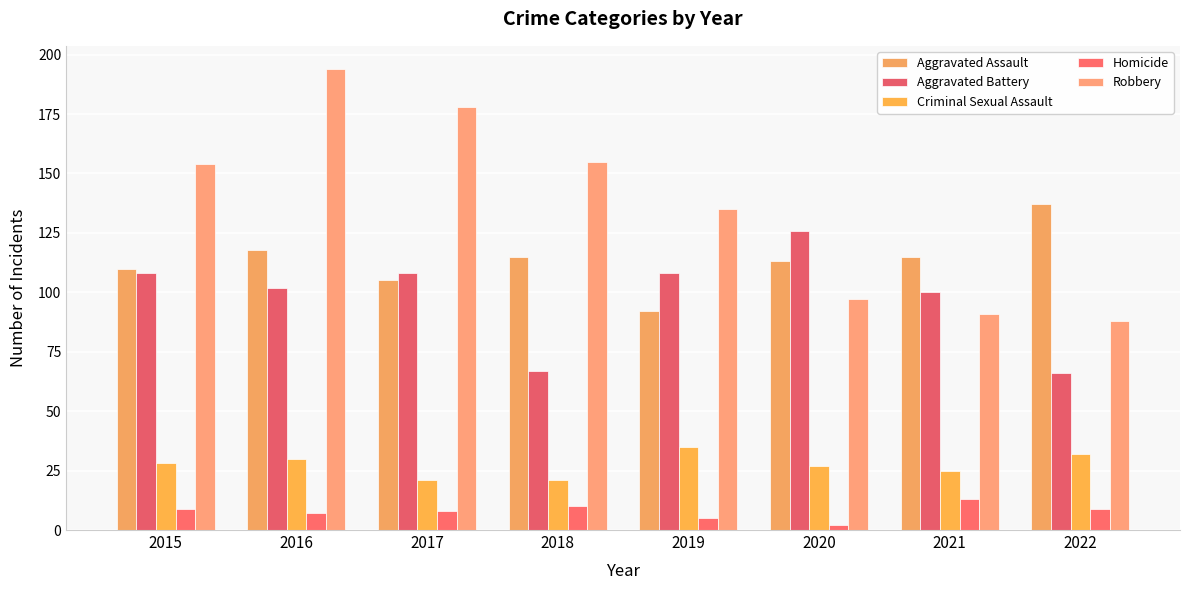

At which category does the chart reach its peak across all series?

2016